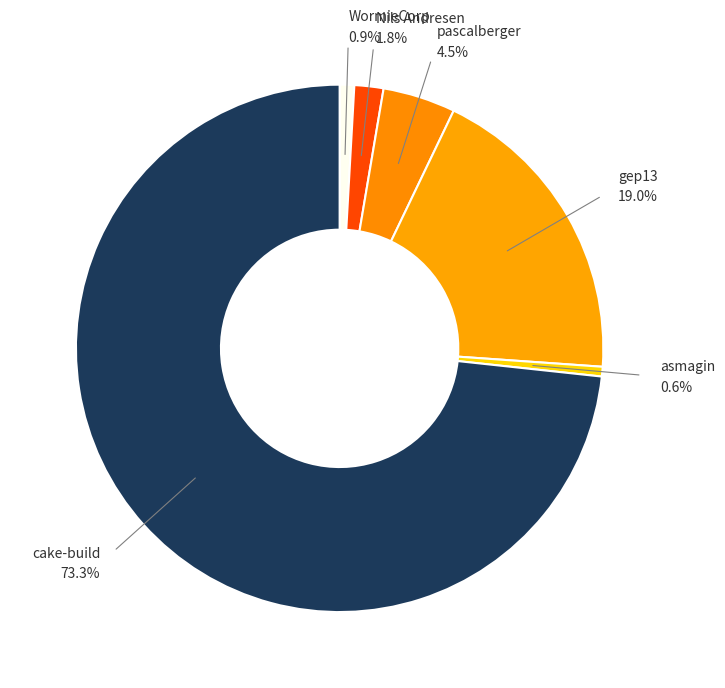

How many segments does this pie chart have?

6